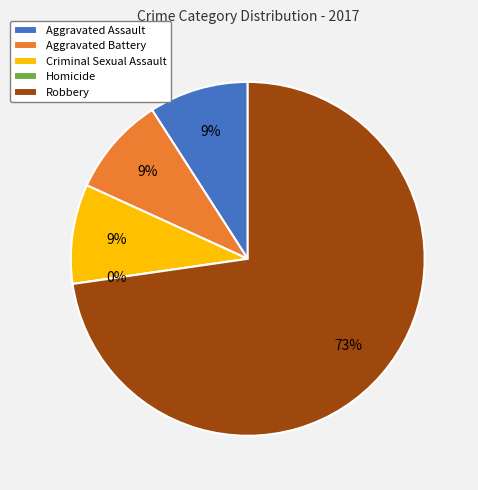

To the nearest percent, what percentage of the pie is Robbery?

73%